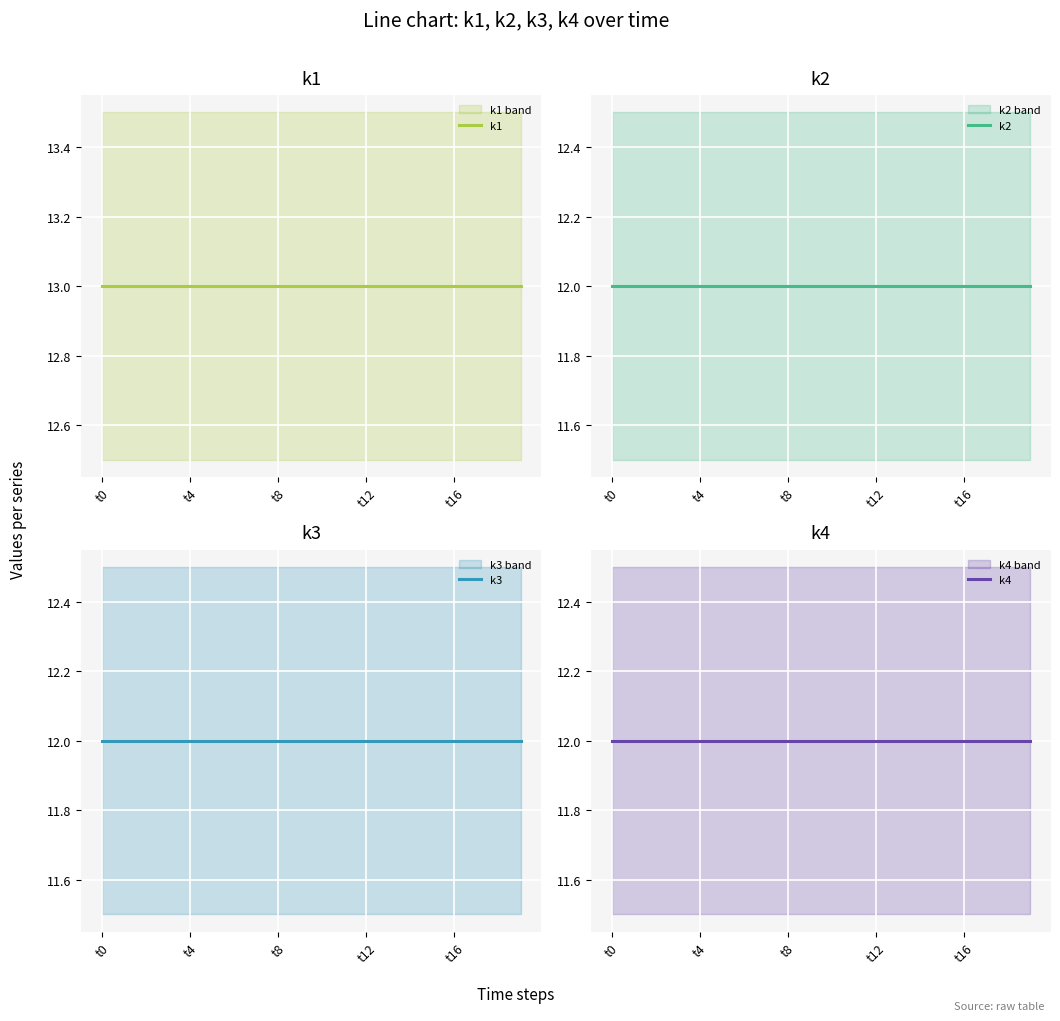

Does the chart display data point markers on the line(s)?

No